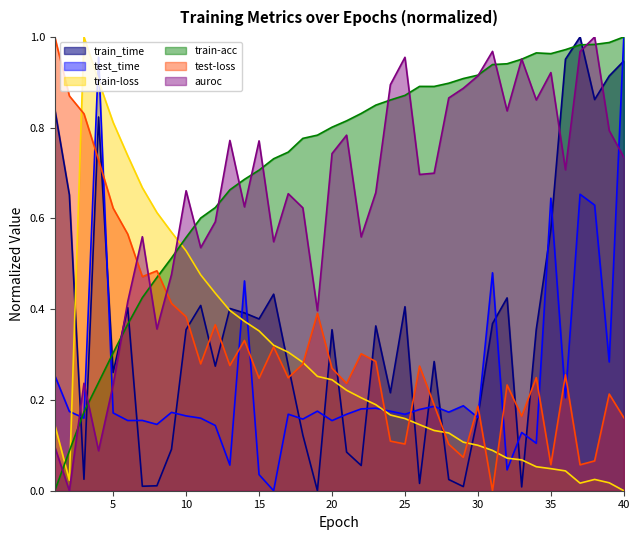

Which category has the lowest value in the train-loss series?

40